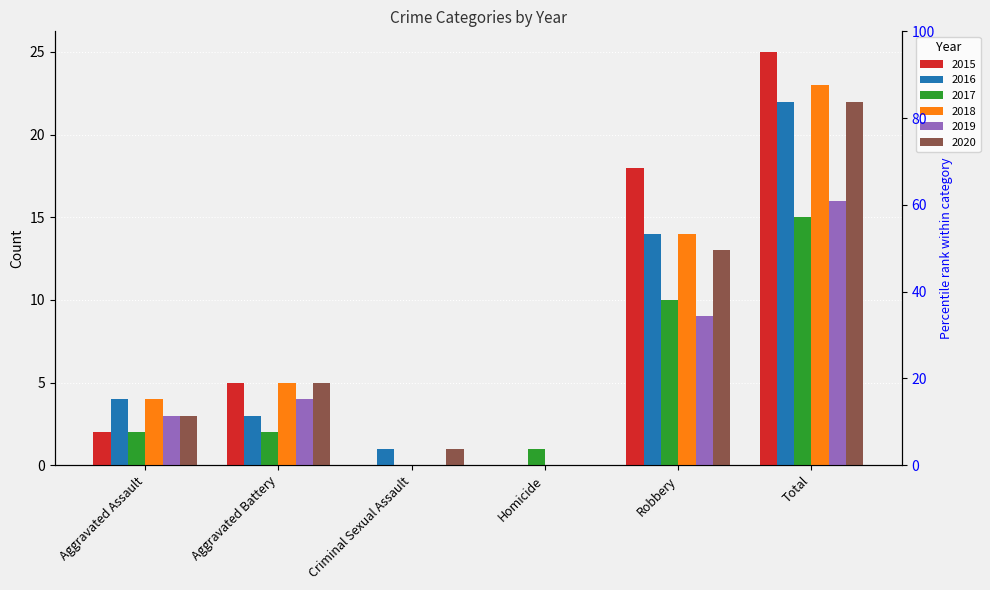

Are the bars horizontal?

No